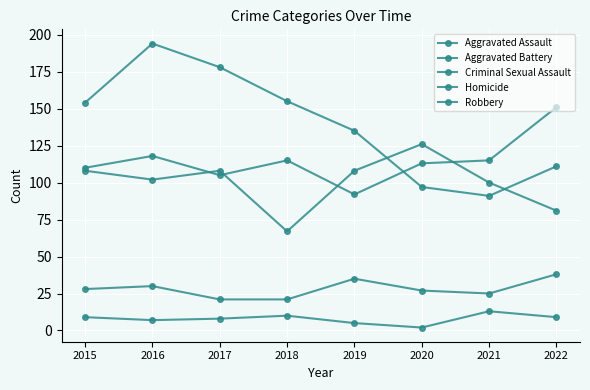

Which category has the lowest value in the Homicide series?

2020